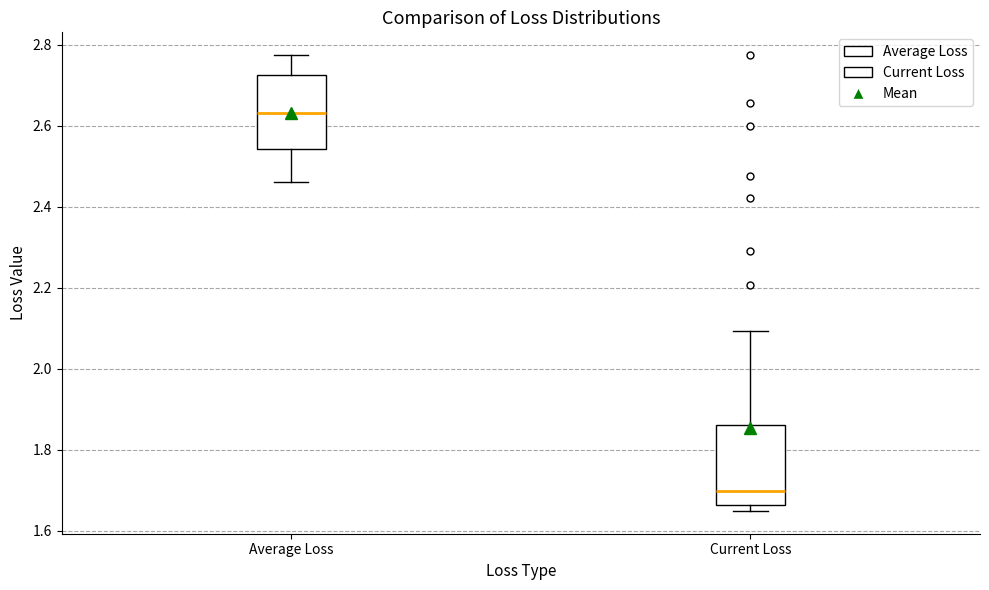

Where is the upper edge of the box for Current Loss on the y-axis? The values are not printed on the chart, so give them approximately, as read against the axis.

1.86